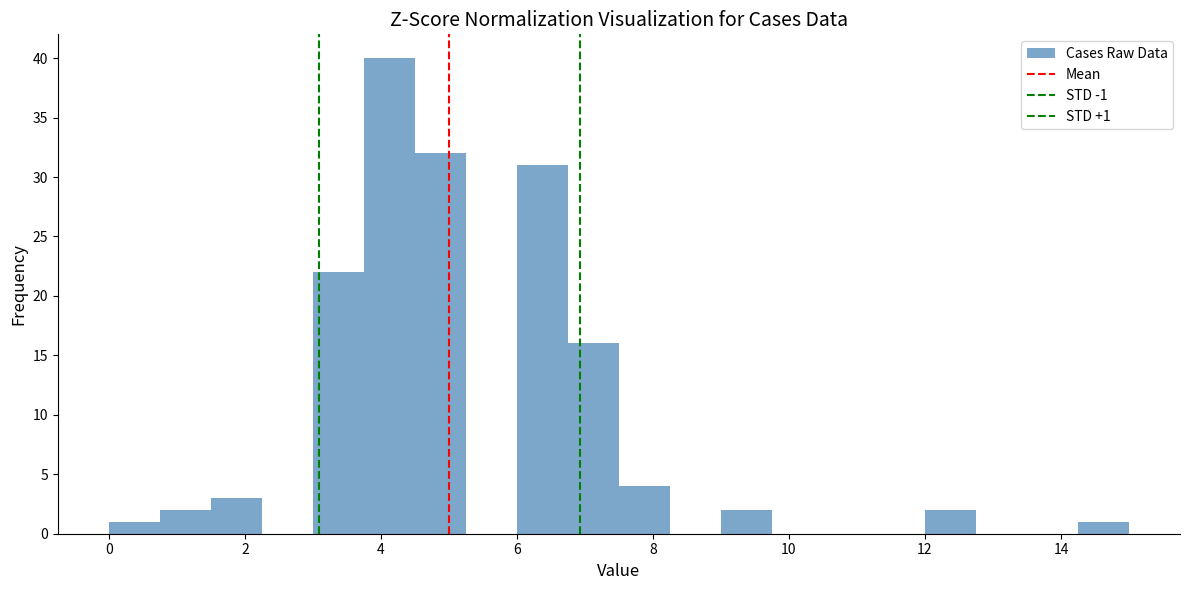

Around what value on the x-axis is the tallest bar? Give the approximate position of its centre, as read against the axis.

4.2